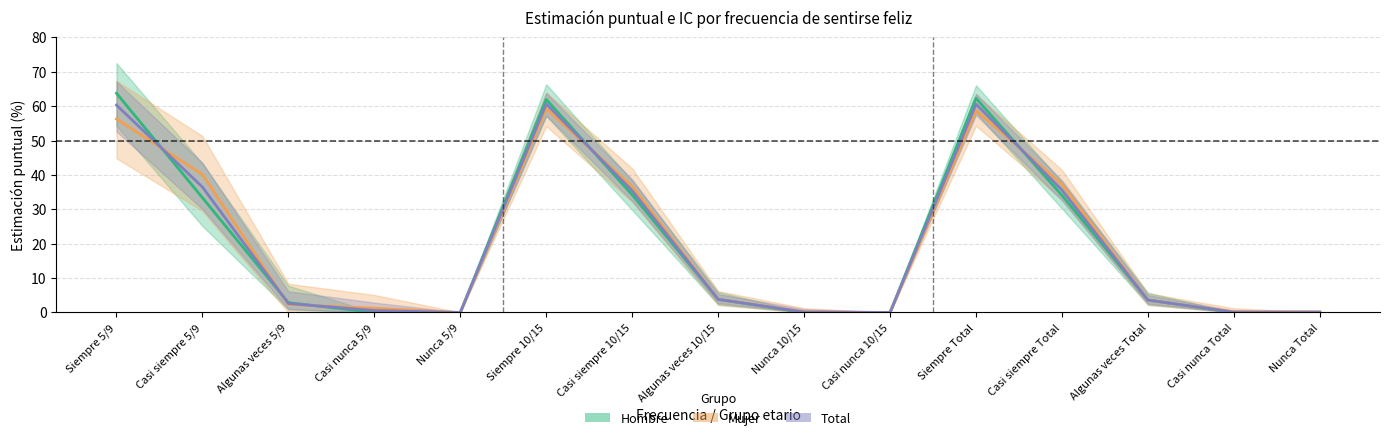

Reading right to left, list all the values displayed in this chart.

Hombre (Estimación): Nunca Total=0.0	Casi nunca Total=0.0	Algunas veces Total=3.6	Casi siempre Total=34.1	Siempre Total=62.3	Casi nunca 10/15=0.0	Nunca 10/15=0.0	Algunas veces 10/15=3.8	Casi siempre 10/15=34.2	Siempre 10/15=62.0	Nunca 5/9=0.0	Casi nunca 5/9=0.0	Algunas veces 5/9=2.9	Casi siempre 5/9=33.4	Siempre 5/9=63.8
Mujer (Estimación): Nunca Total=0.2	Casi nunca Total=0.2	Algunas veces Total=3.6	Casi siempre Total=37.3	Siempre Total=58.7	Casi nunca 10/15=0.0	Nunca 10/15=0.2	Algunas veces 10/15=3.8	Casi siempre 10/15=36.7	Siempre 10/15=59.3	Nunca 5/9=0.0	Casi nunca 5/9=1.2	Algunas veces 5/9=2.3	Casi siempre 5/9=40.1	Siempre 5/9=56.3
Total (Estimación): Nunca Total=0.1	Casi nunca Total=0.1	Algunas veces Total=3.6	Casi siempre Total=35.6	Siempre Total=60.6	Casi nunca 10/15=0.0	Nunca 10/15=0.1	Algunas veces 10/15=3.8	Casi siempre 10/15=35.4	Siempre 10/15=60.6	Nunca 5/9=0.0	Casi nunca 5/9=0.6	Algunas veces 5/9=2.6	Casi siempre 5/9=36.5	Siempre 5/9=60.3